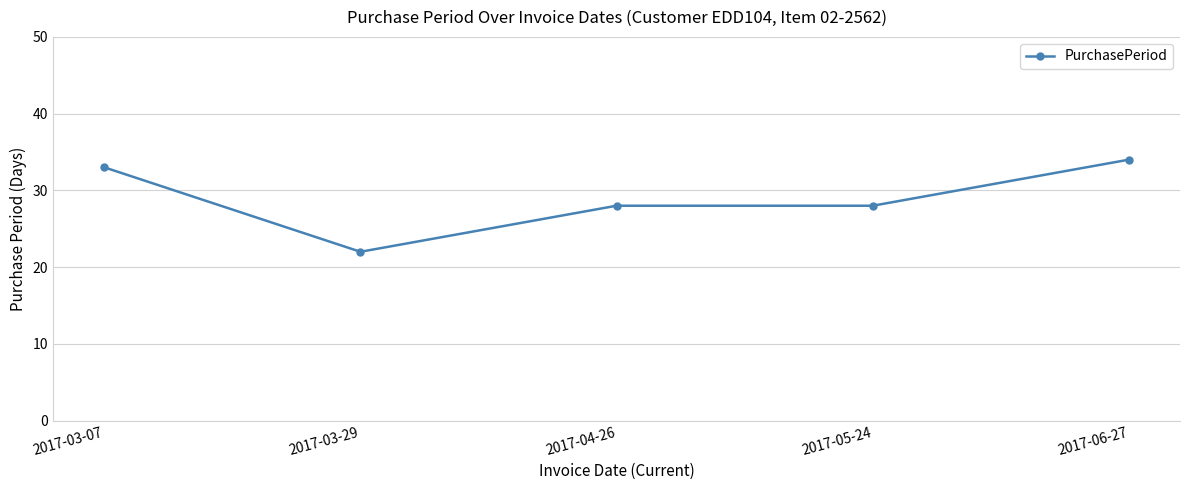

Reading left to right, transcribe all the data shown in this chart.

2017-03-07=33	2017-03-29=22	2017-04-26=28	2017-05-24=28	2017-06-27=34